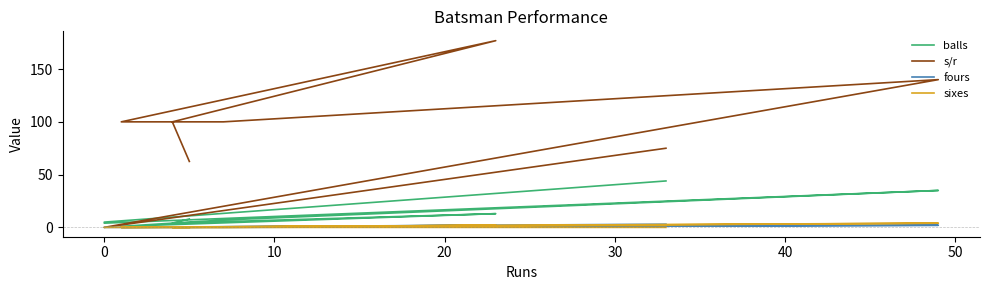

What is the approximate value of s/r at 20?

140.0